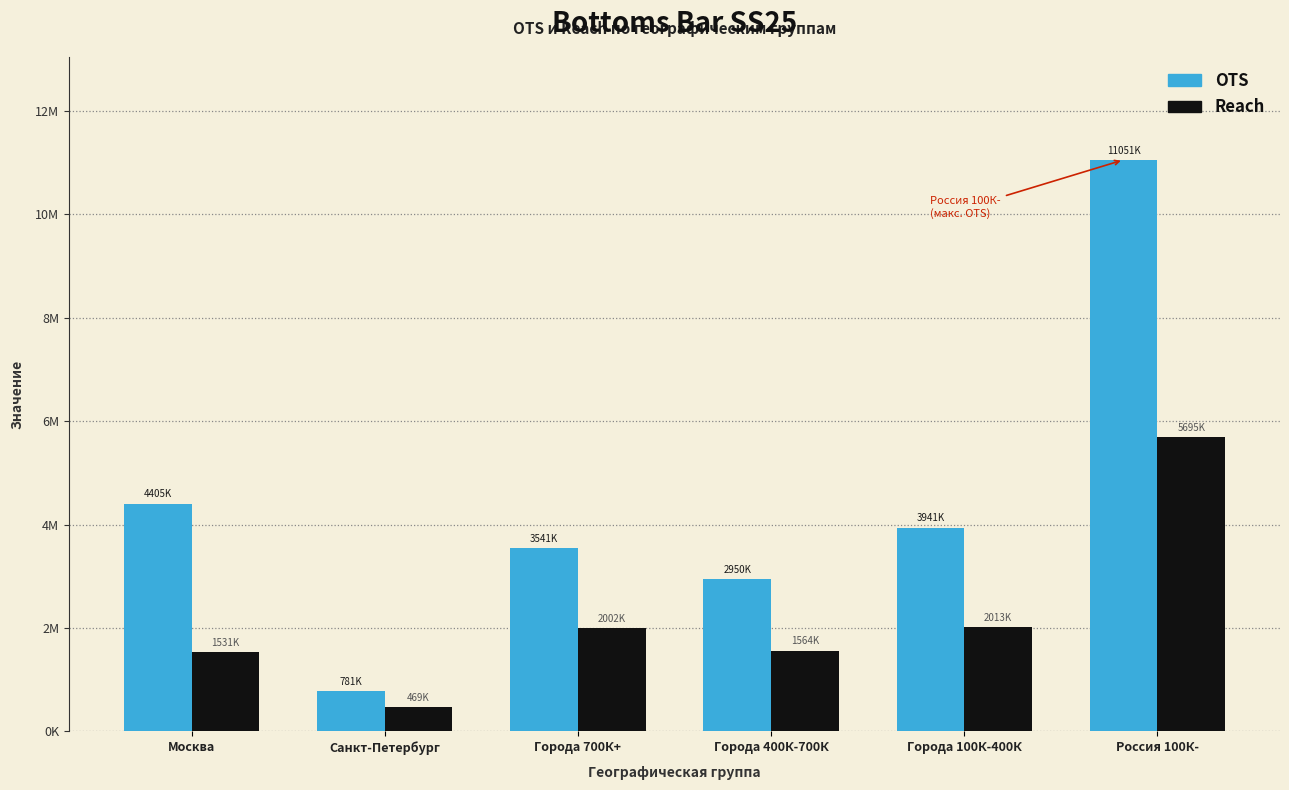

The value of OTS at Города 400К-700К is 5246754. True or false?

False